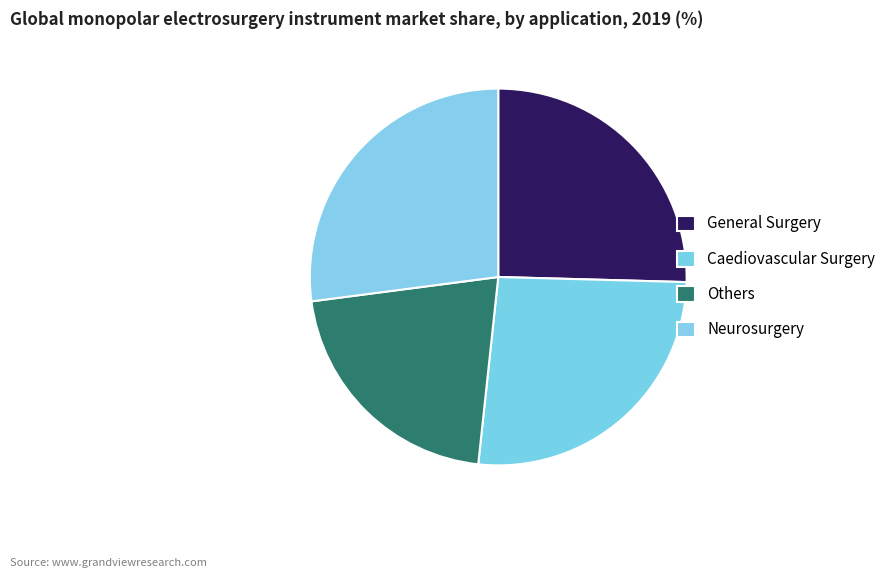

Rank the categories by value from lowest to highest.

Others, General Surgery, Caediovascular Surgery, Neurosurgery